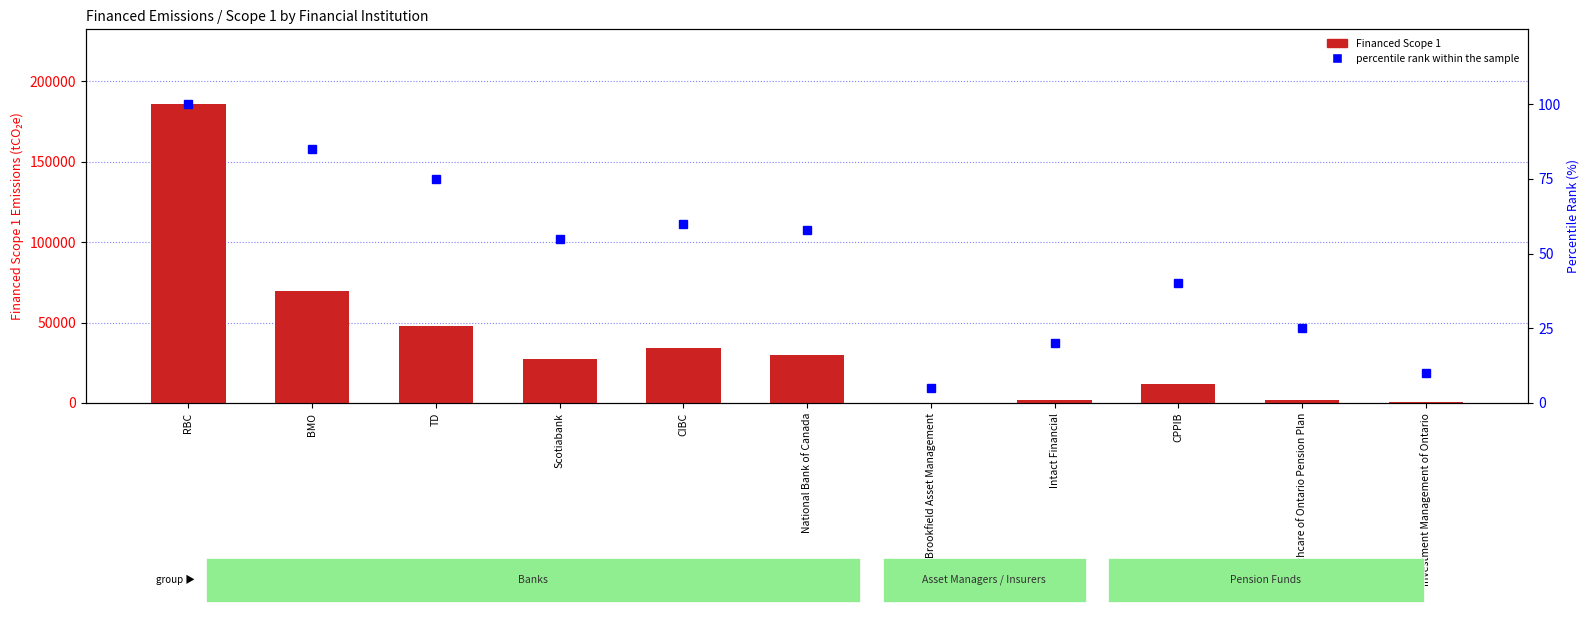

How many groups of bars are there?

11